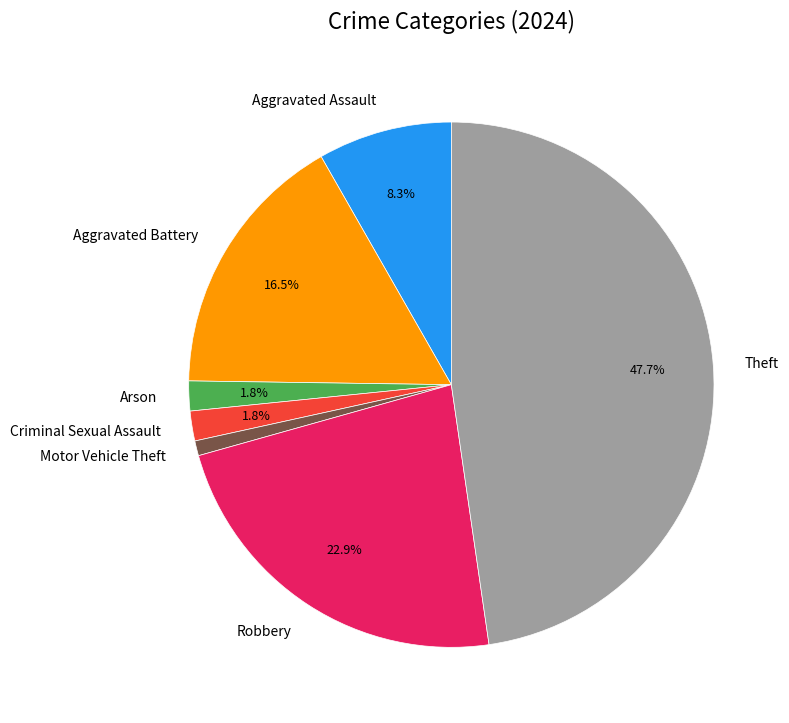

How many slices are in this pie chart?

7